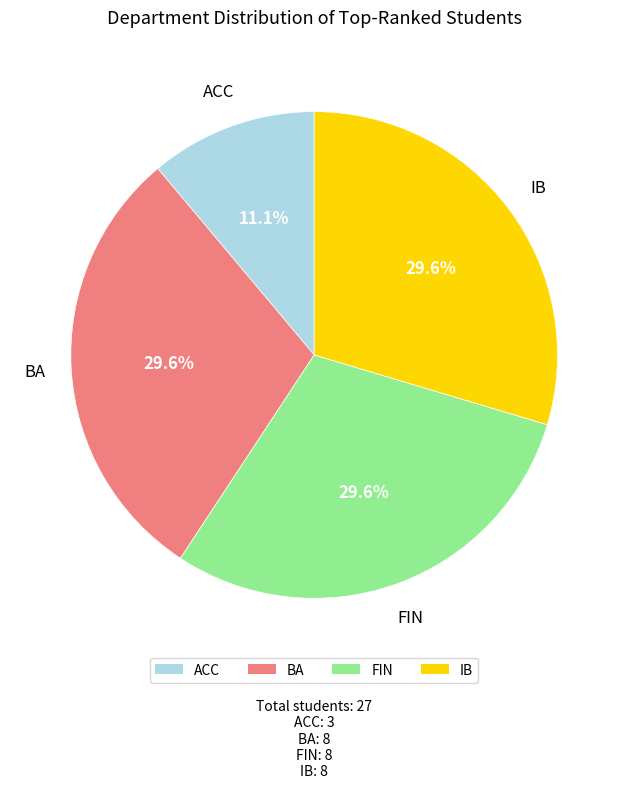

Between ACC and BA, which is larger?

BA